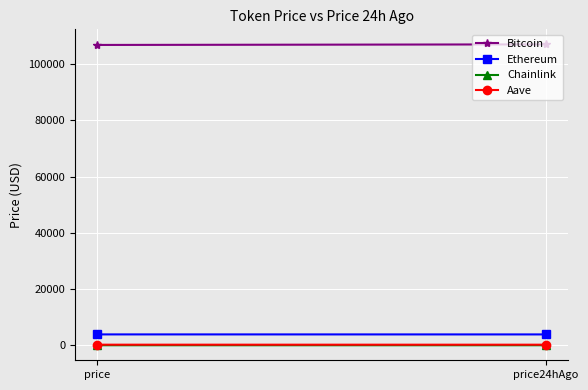

Is the value of Aave at price24hAgo greater than the value of Ethereum at price24hAgo?

No